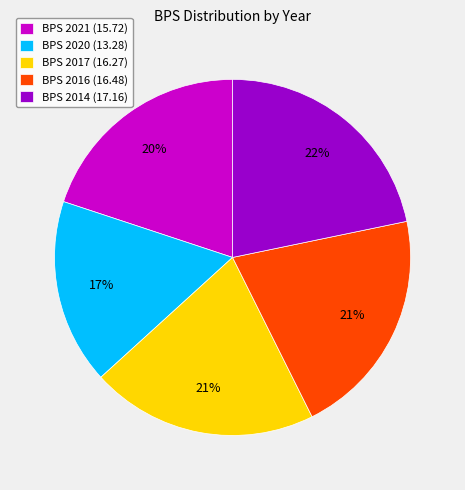

What is the smallest slice in the pie chart?

BPS 2020 (13.28)